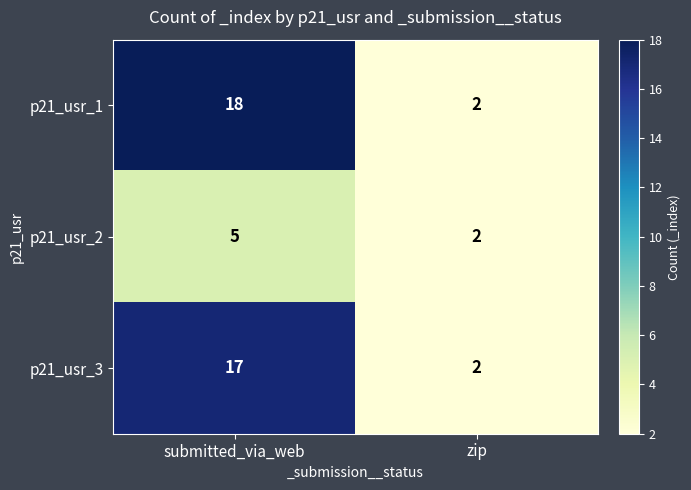

The value of p21_usr_3 at zip is 0. True or false?

False